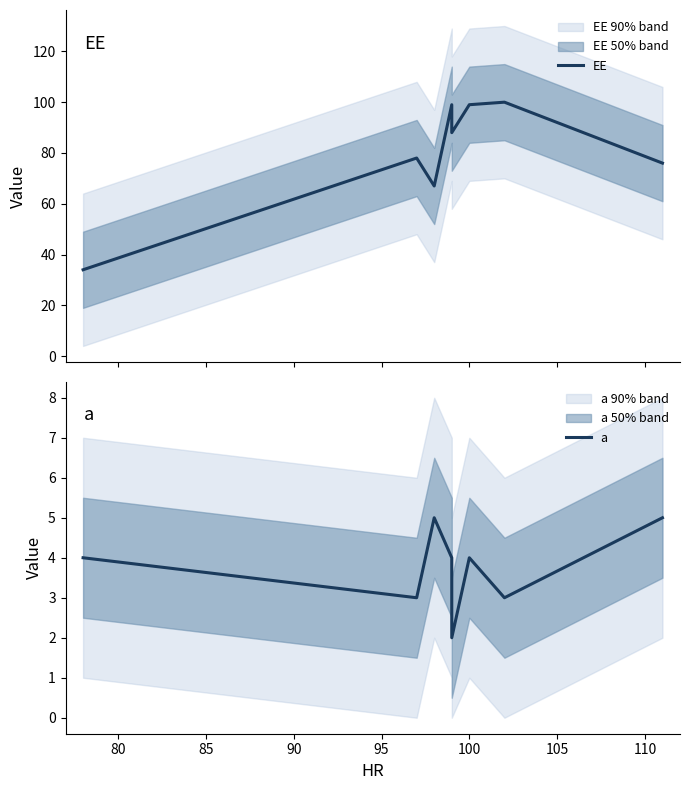

Reading left to right, what are all the values shown in this chart?

EE: 34	78	67	99	88	99	100	76
a: 4	3	5	4	2	4	3	5